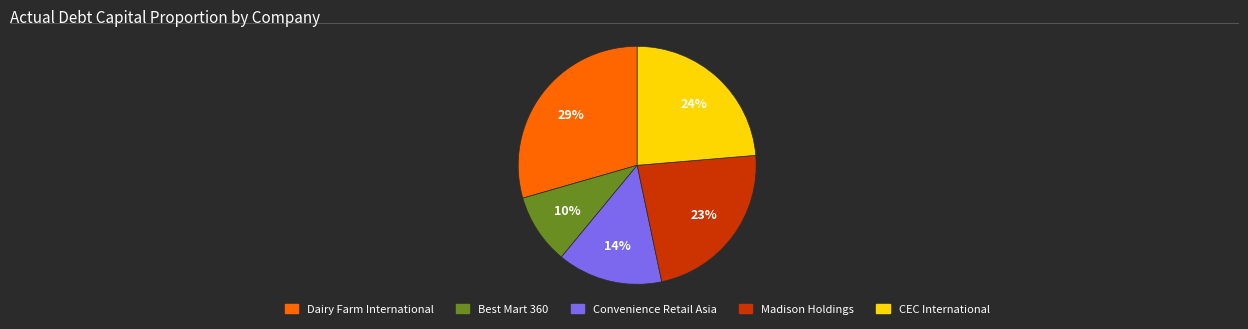

Is it true that Convenience Retail Asia is 22% of the pie?

False